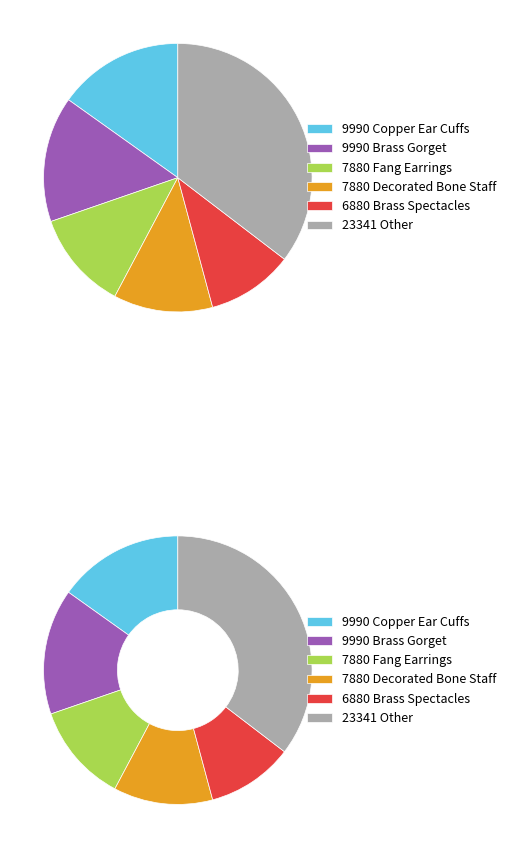

Do Copper Ear Cuffs and Copper Ingot together represent more than half of the pie?

No